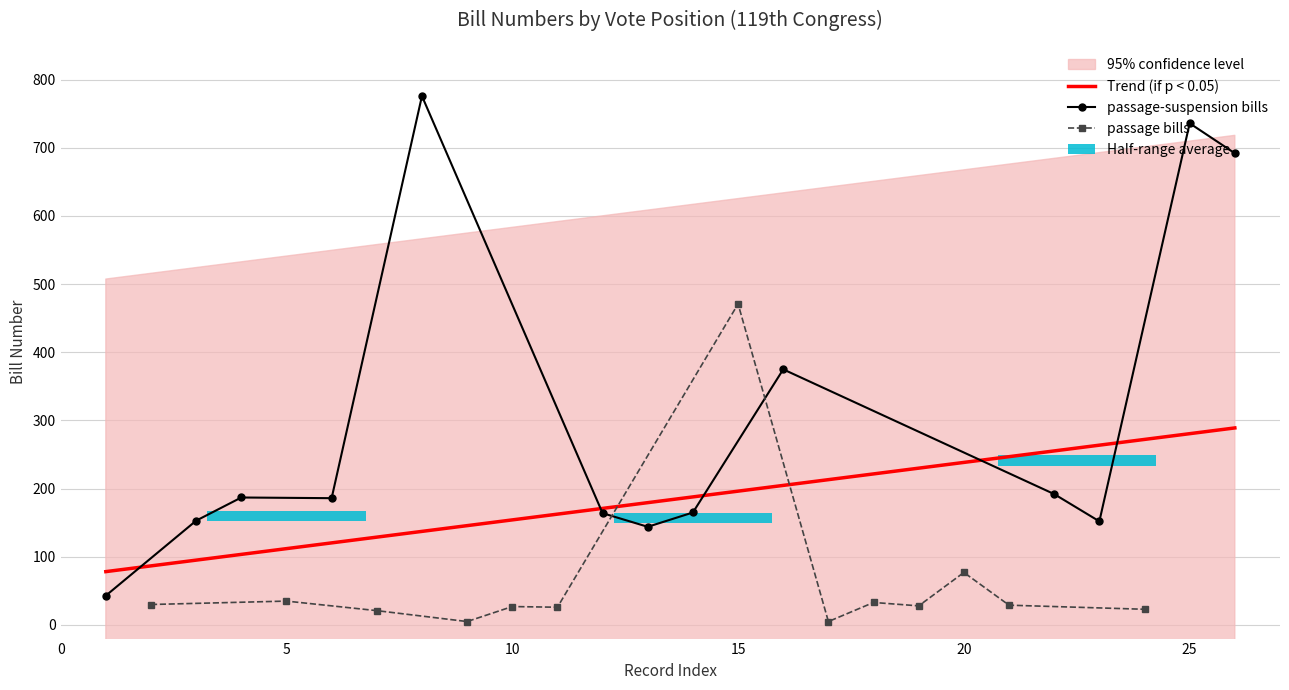

What is the highest value of the passage-suspension bills series?

776